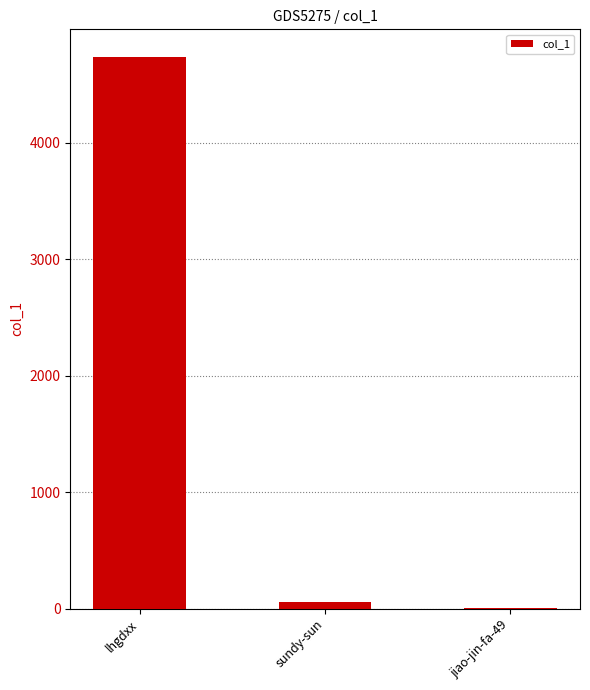

How many distinct data groups are displayed?

1